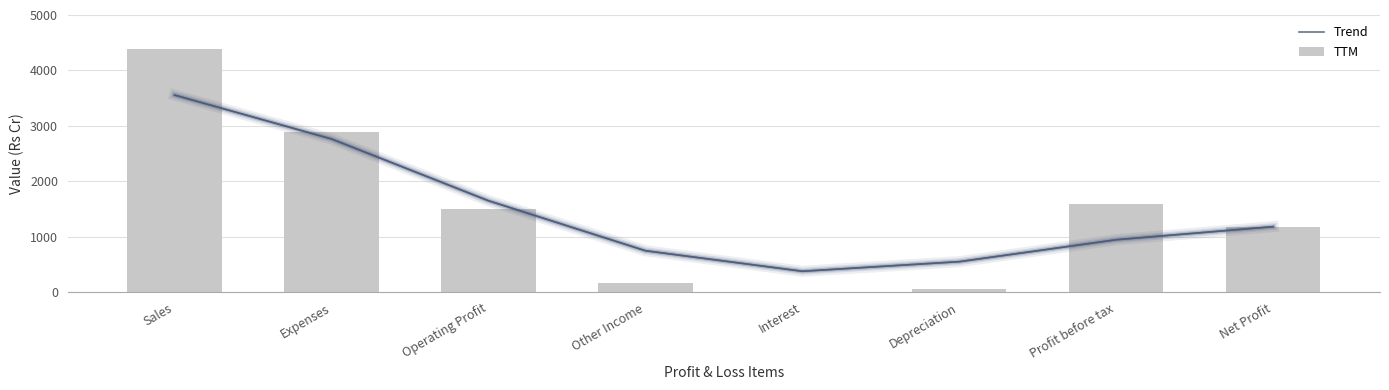

Reading right to left, what are all the values shown in this chart?

Trend: 1186	950	555	382	752	1653	2766	3557
TTM: 1187	1596	57	17	172	1498	2890	4389